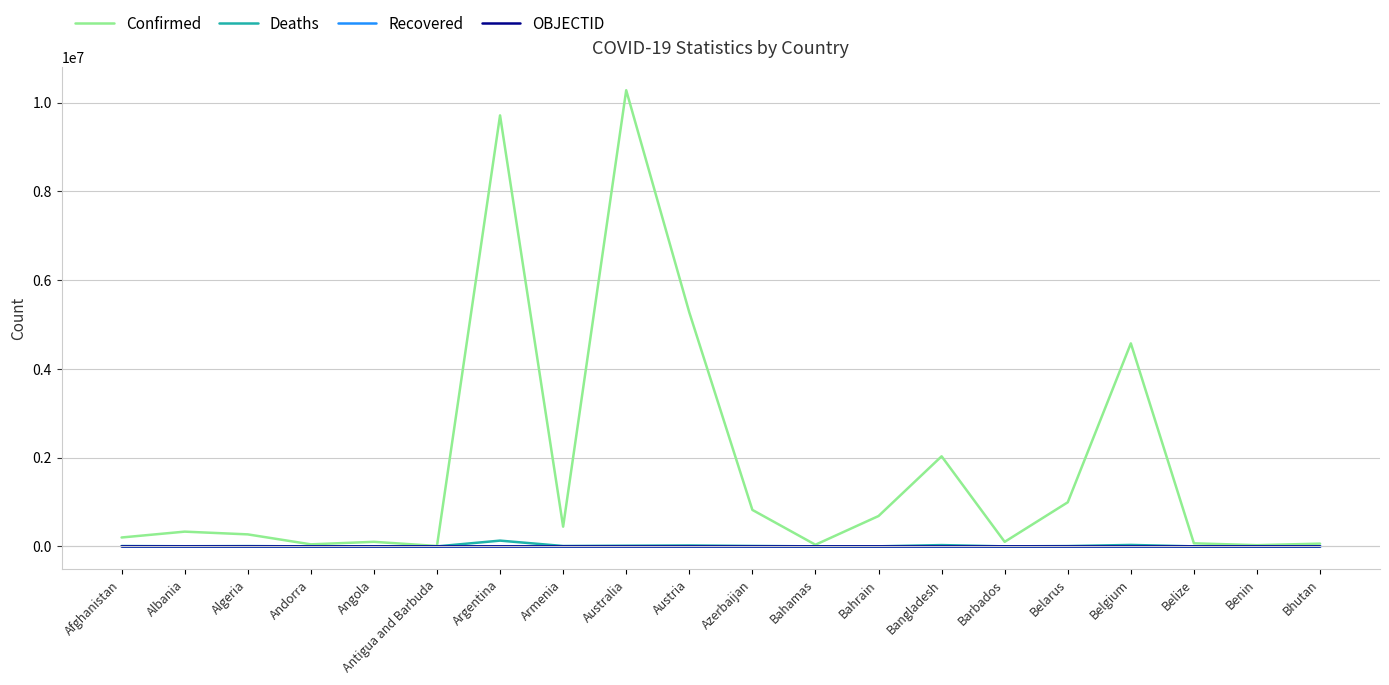

Which series has the widest spread of values?

Confirmed